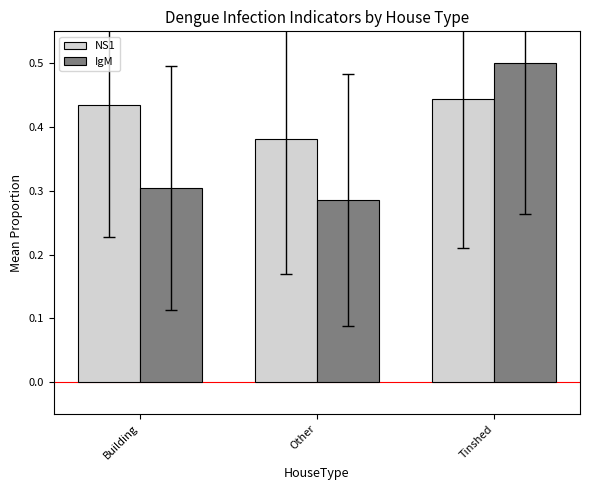

The IgM series shows 0.3 at Building. True or false?

True